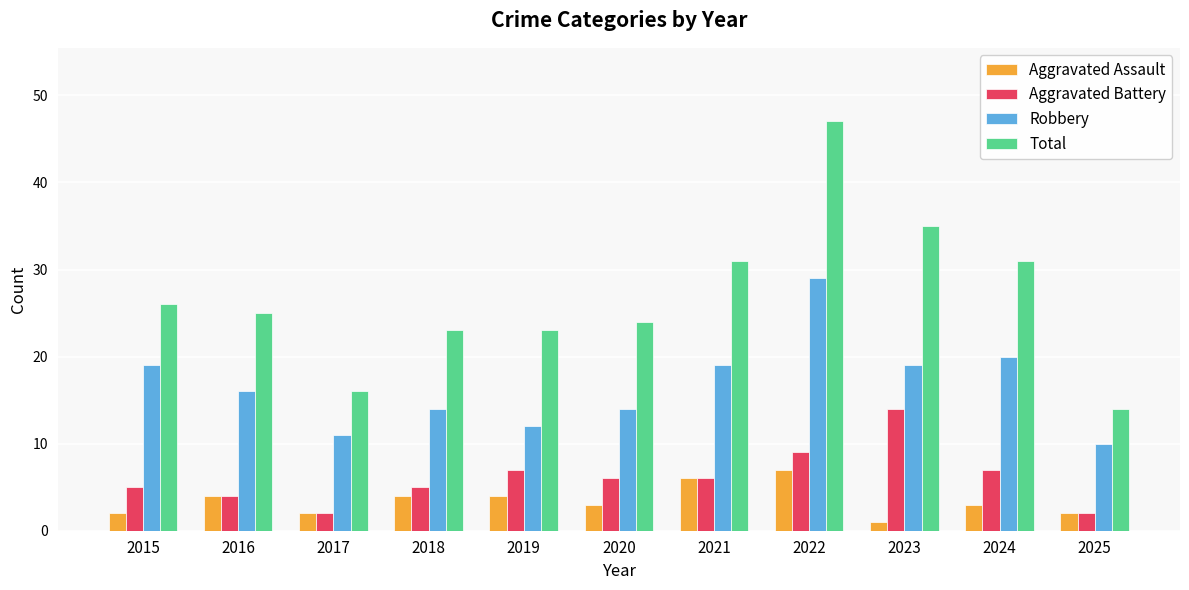

What is the difference between the Robbery values at 2017 and 2020?

3